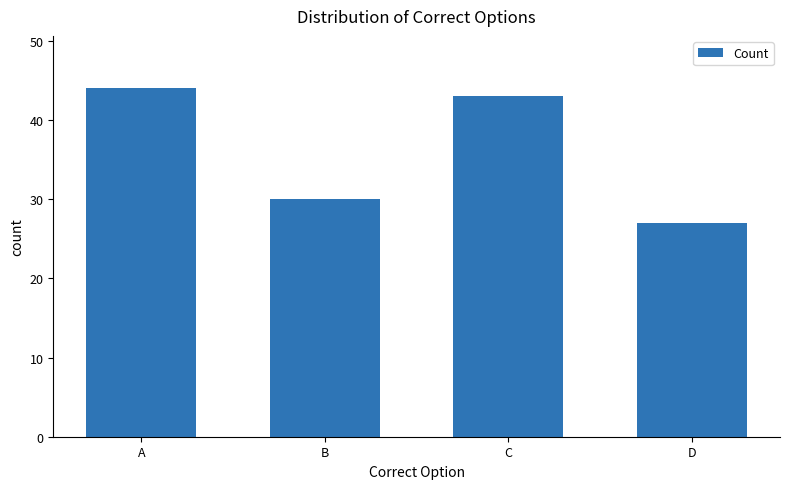

Rank the categories by value from lowest to highest.

D, B, C, A